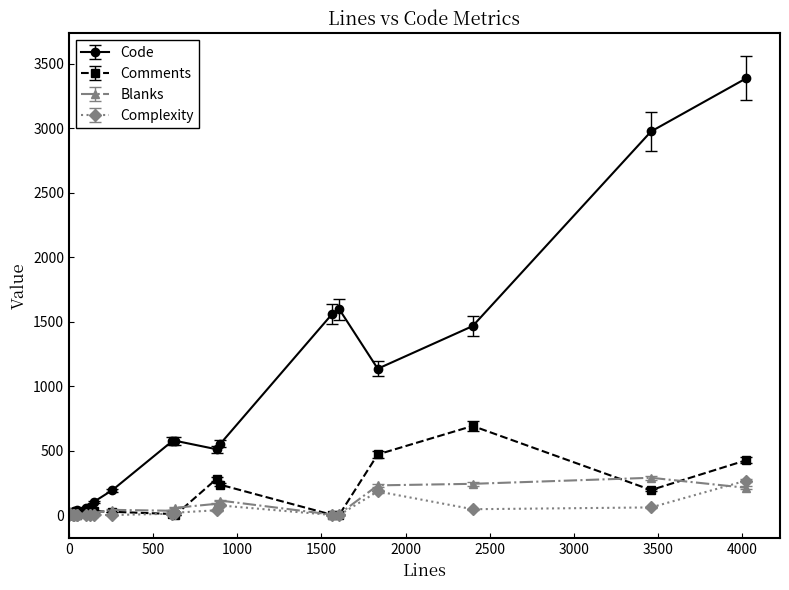

Which series ends up on top after the final intersection of Comments and Blanks?

Comments